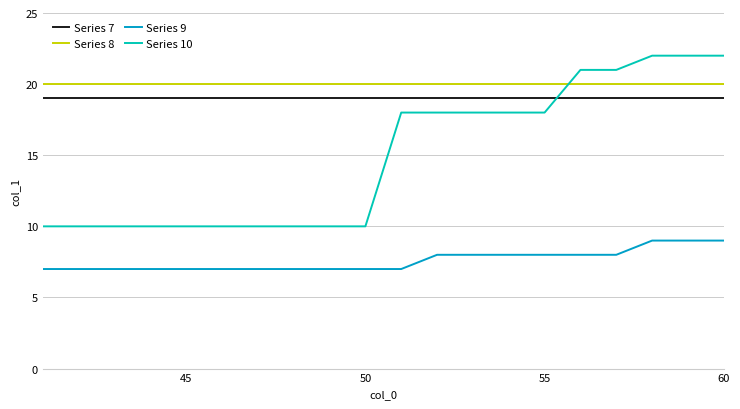

Which series has the widest spread of values?

Series 10